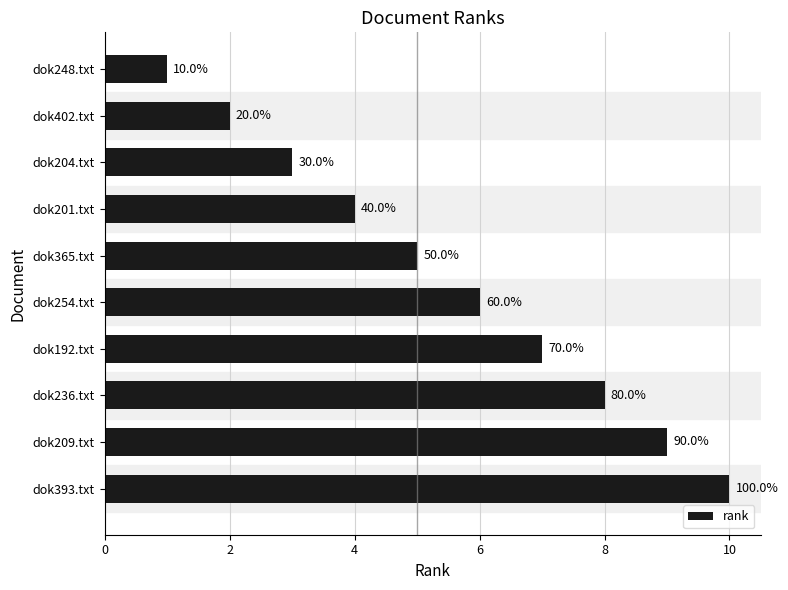

Does the chart contain any negative values?

No